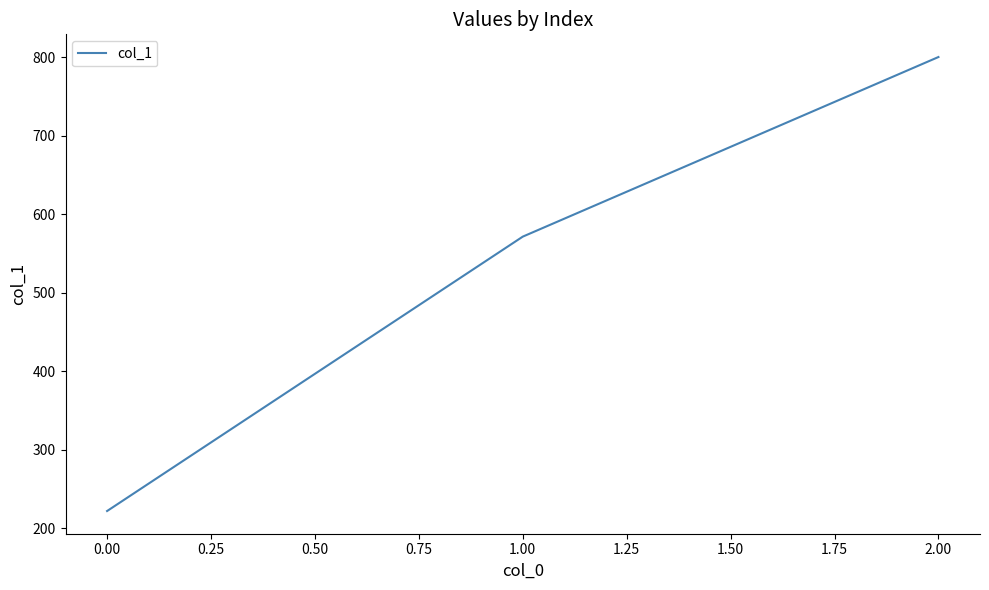

Is it true that the value at 2.00 is 800.0?

True